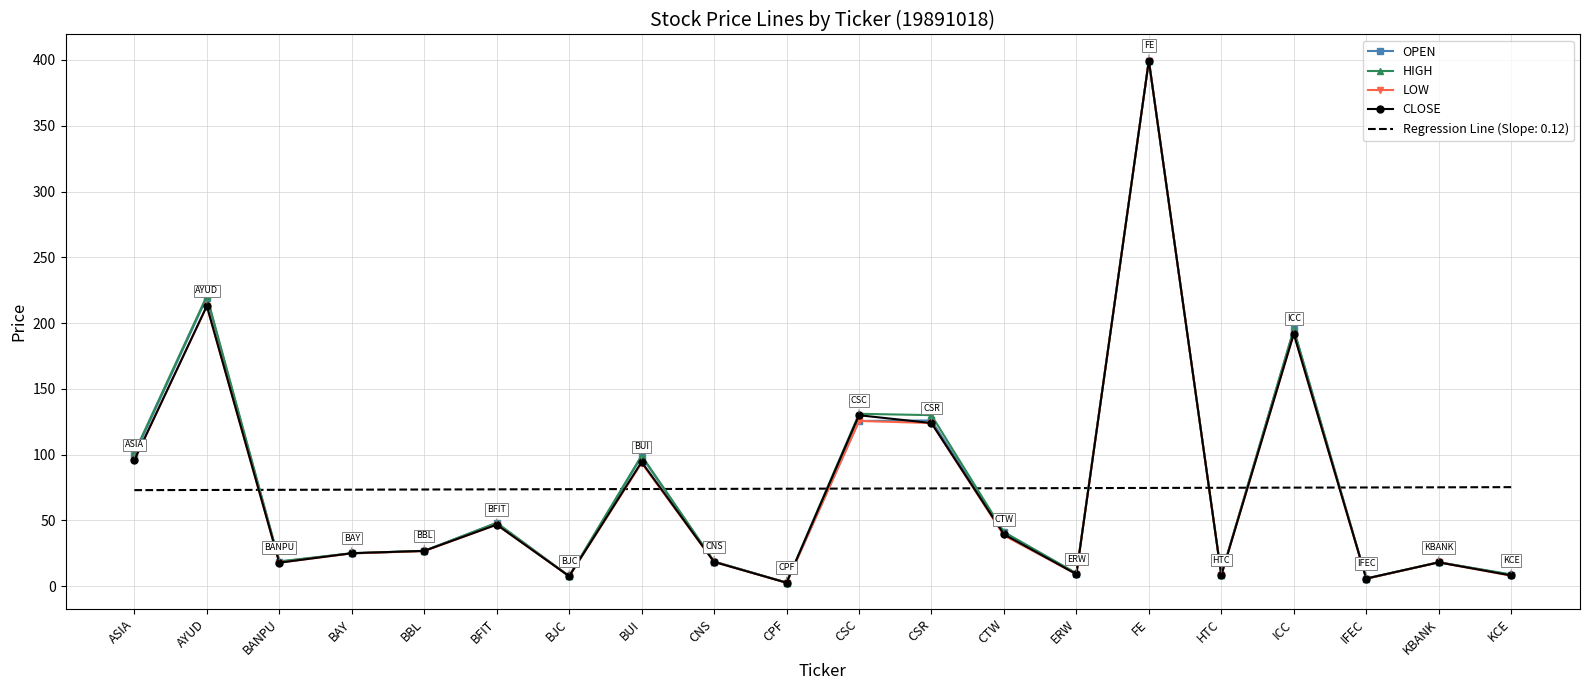

How many values in the HIGH series exceed 26?

10